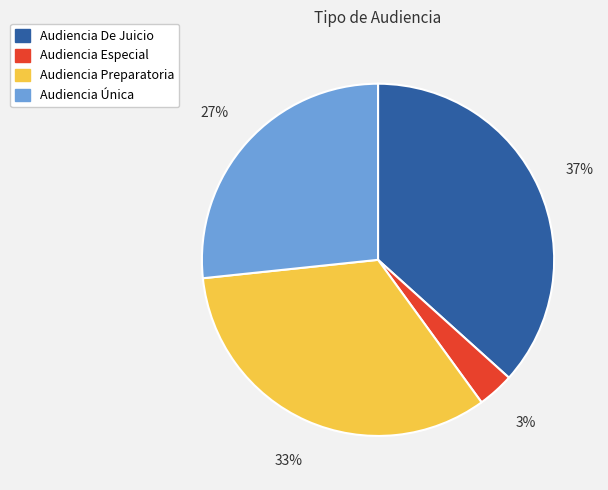

To the nearest percent, what is the average slice percentage?

25%